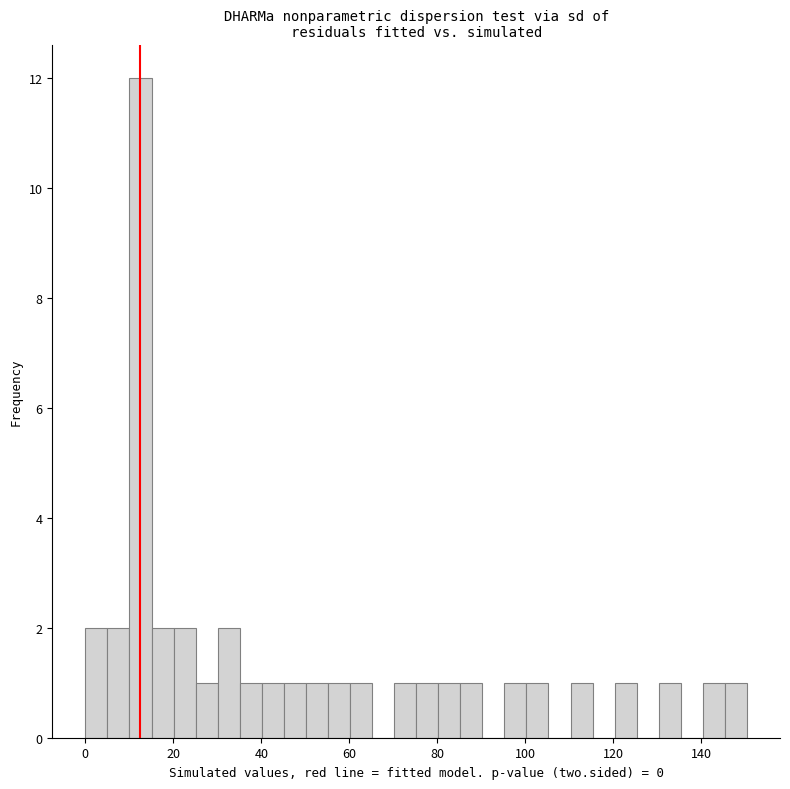

Read against the x-axis, roughly where is the centre of the tallest bar?

12